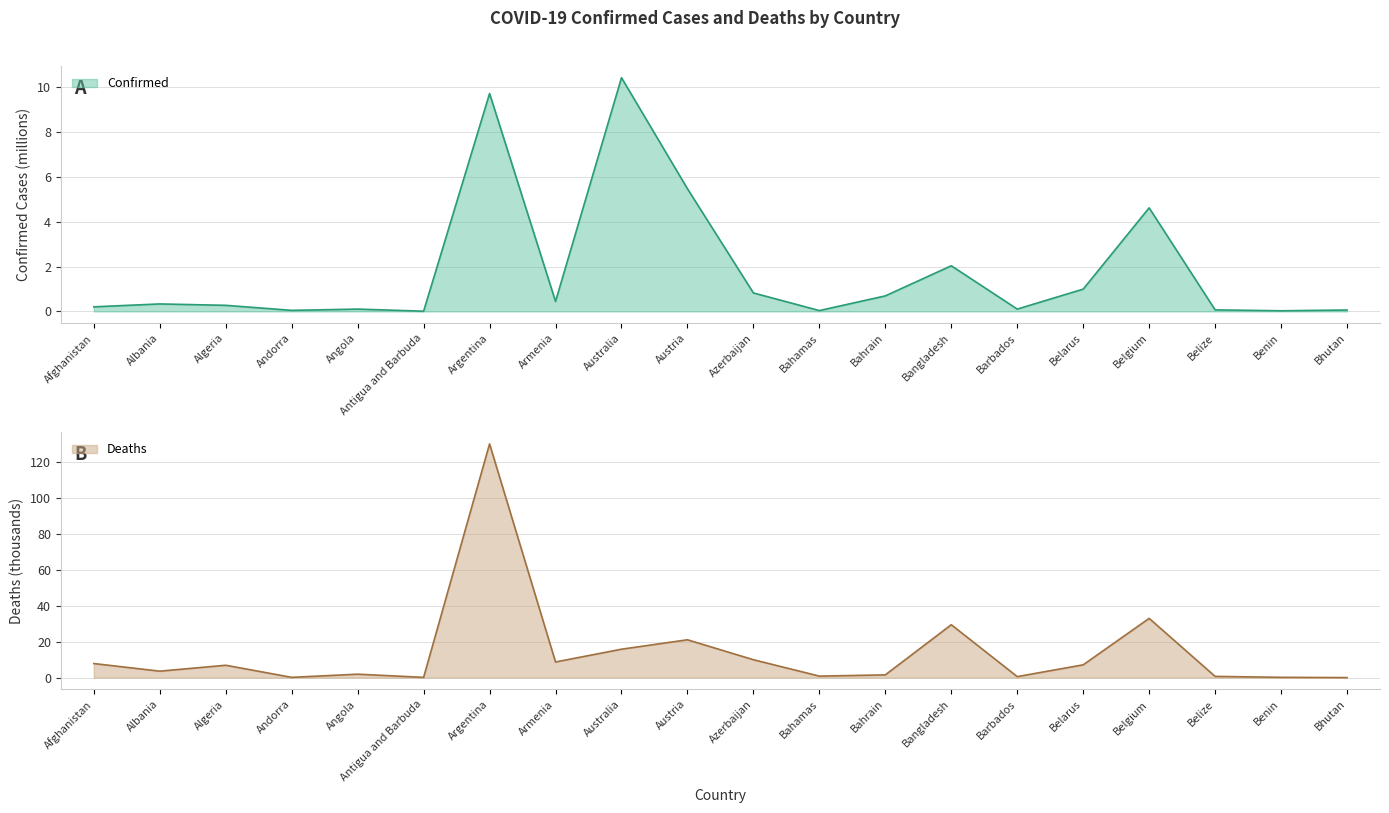

Which series has the largest range (max minus min)?

Deaths (line)